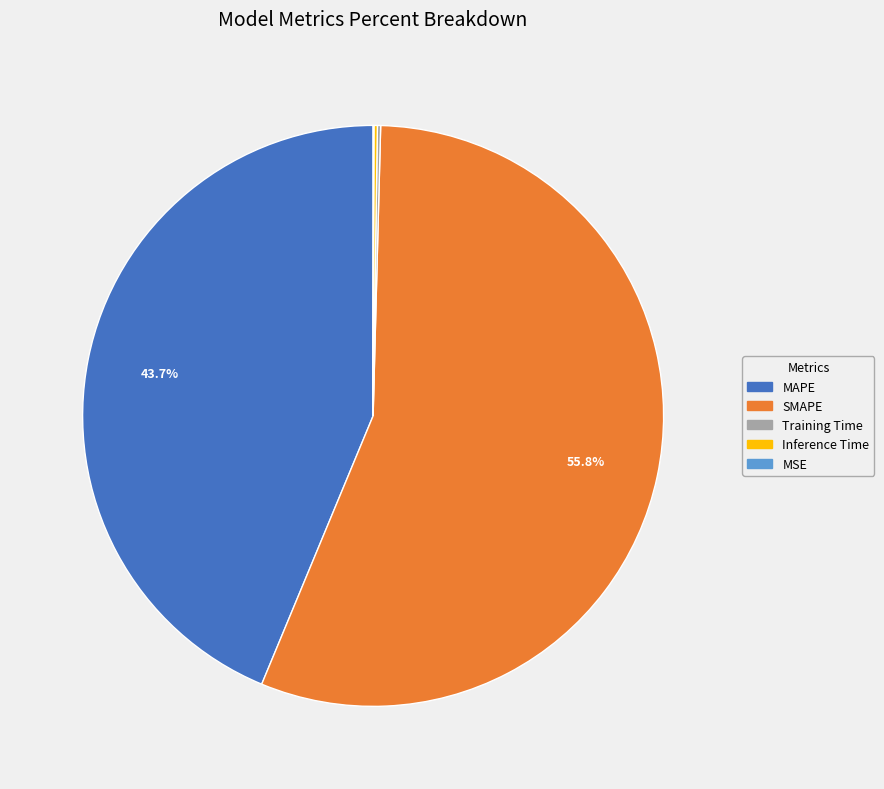

Which slice is the largest?

SMAPE